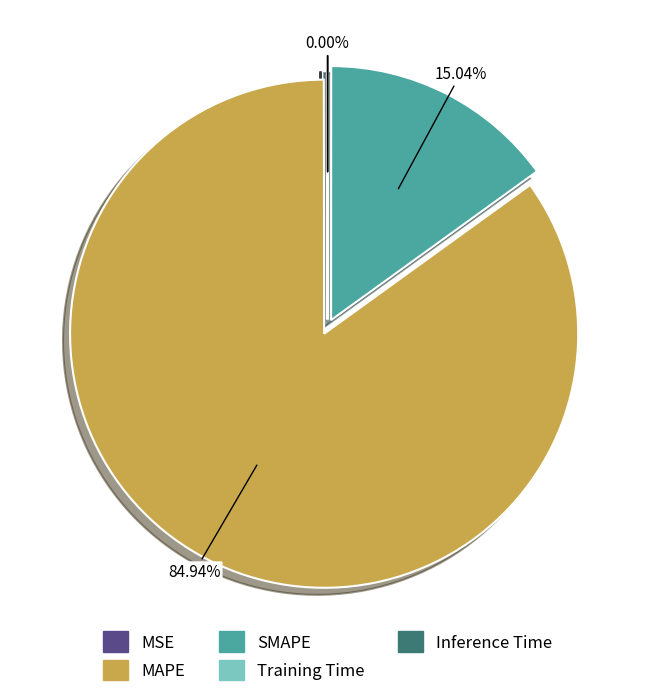

What percentage is the SMAPE slice, to the nearest percent?

15%